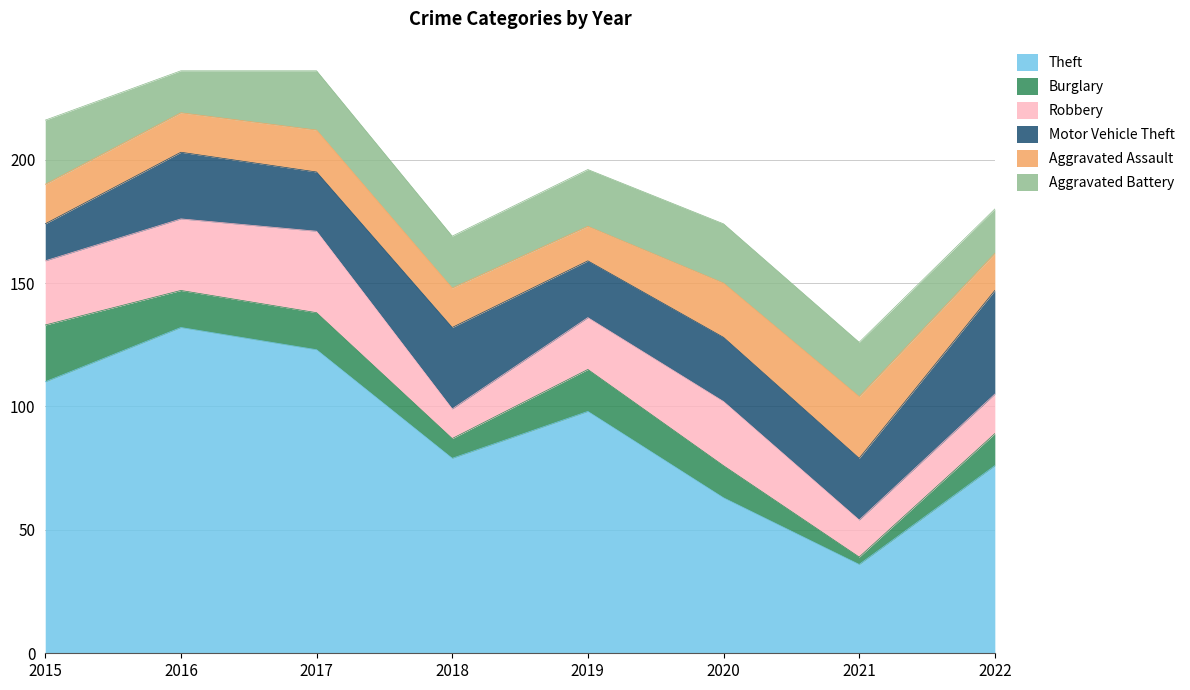

What is the value of the Burglary point at the 7th from the left?

3